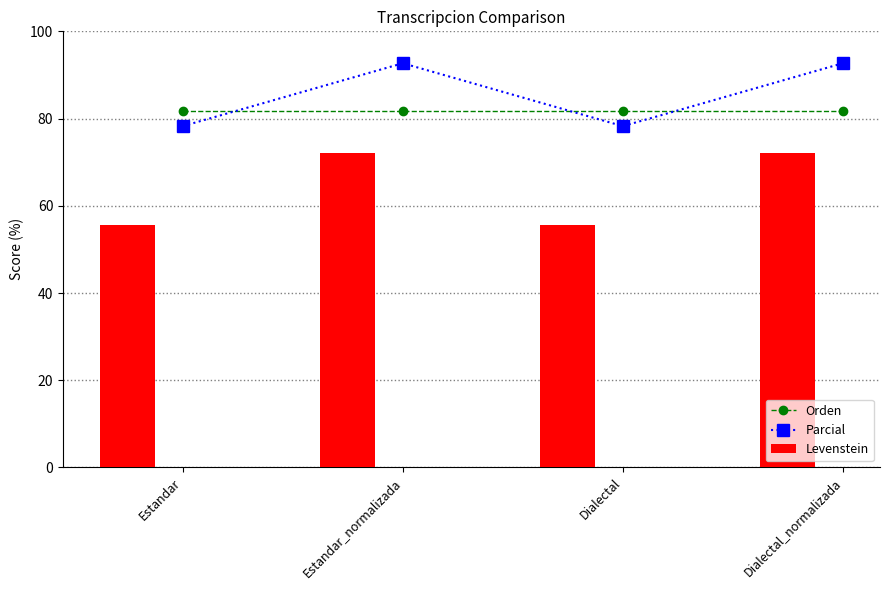

What is the approximate value of Parcial at Estandar?

78.3